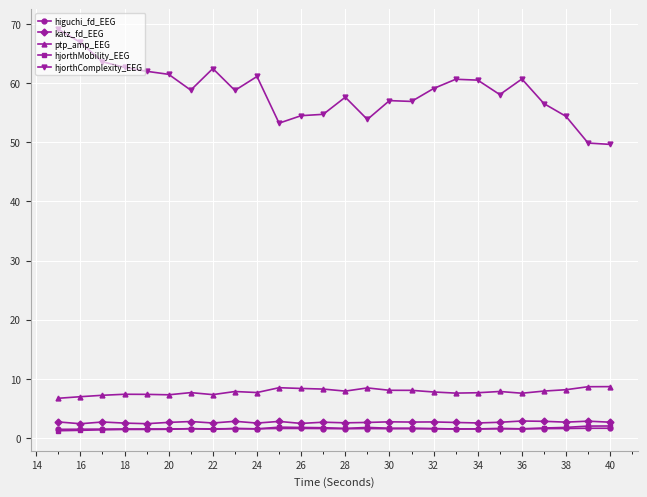

What is the highest value of the hjorthMobility_EEG series?

2.0